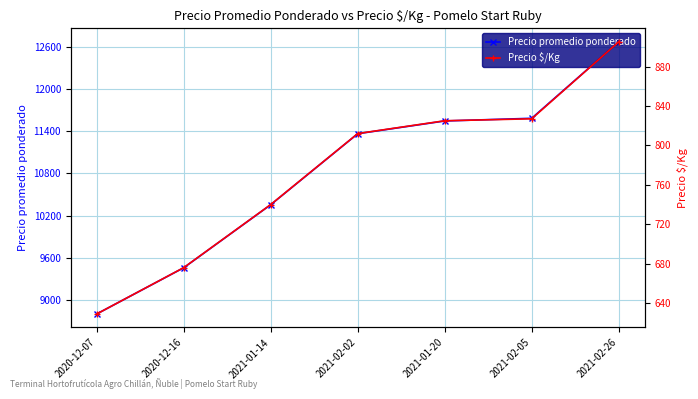

Reading left to right, what are all the values shown in this chart?

Precio promedio ponderado: 2020-12-07=8806	2020-12-16=9462	2021-01-14=10357	2021-02-02=11364	2021-01-20=11545	2021-02-05=11583	2021-02-26=12667
Precio $/Kg: 2020-12-07=629	2020-12-16=676	2021-01-14=740	2021-02-02=812	2021-01-20=825	2021-02-05=827	2021-02-26=905